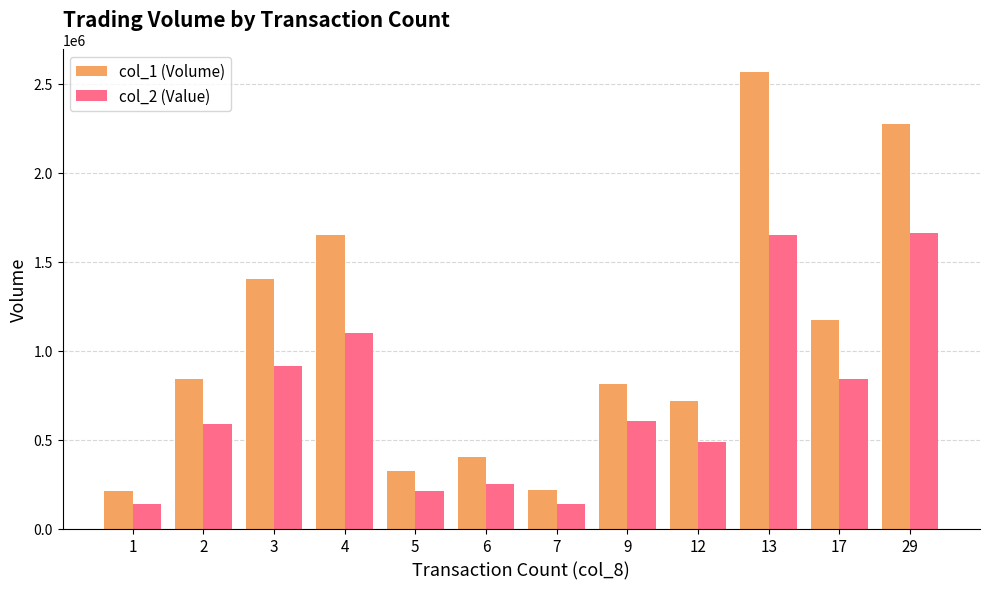

What value does the col_1 (Volume) series have at 2, to the nearest 10?

842000